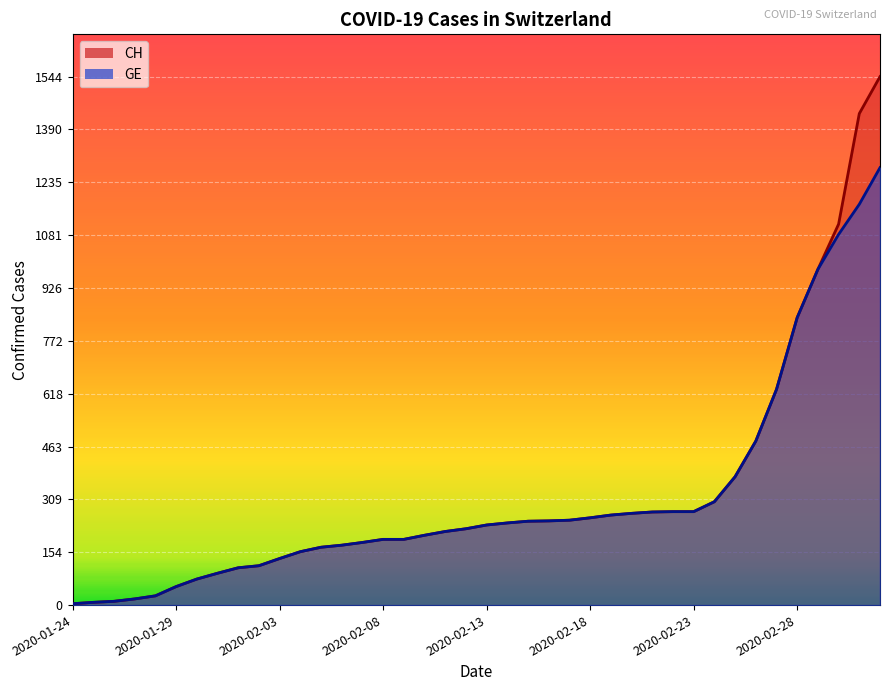

Where does the GE series first go above 234?

2020-02-14